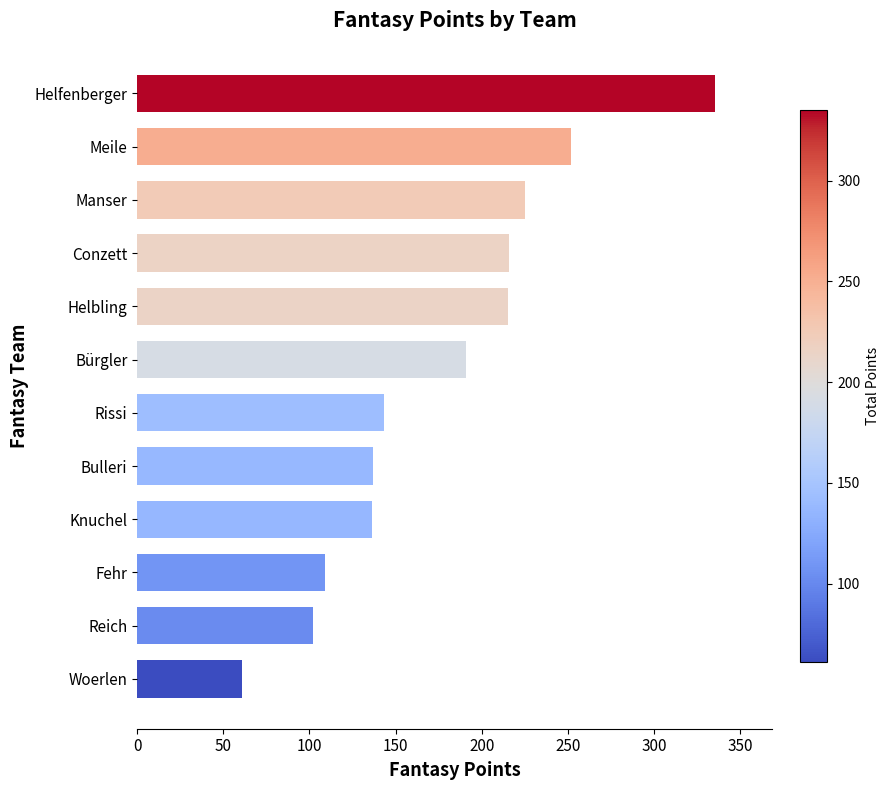

What value does the data have at Fehr?

109